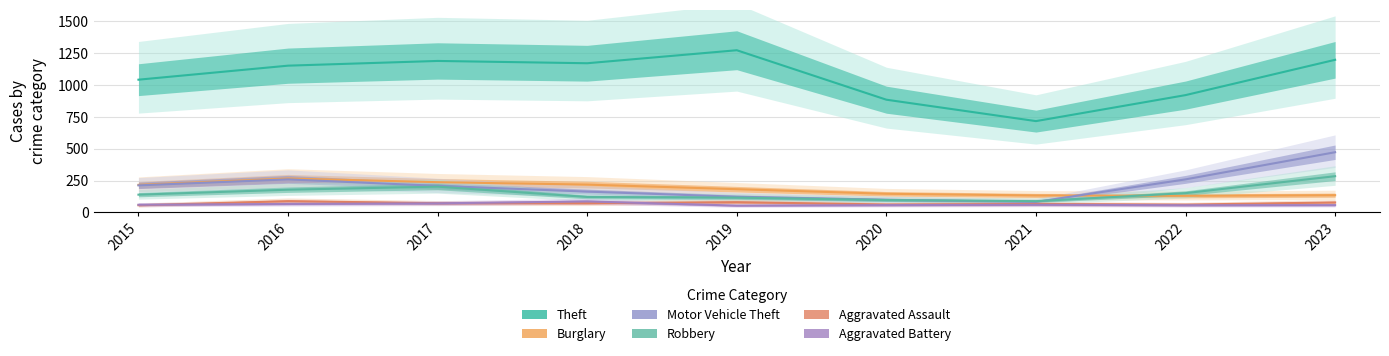

Reading right to left, what are all the values shown in this chart?

Theft: 2023=1197	2022=920	2021=716	2020=884	2019=1272	2018=1170	2017=1188	2016=1151	2015=1041
Burglary: 2023=135	2022=130	2021=133	2020=146	2019=182	2018=218	2017=237	2016=266	2015=216
Motor Vehicle Theft: 2023=472	2022=259	2021=82	2020=99	2019=123	2018=163	2017=208	2016=259	2015=212
Robbery: 2023=284	2022=151	2021=88	2020=97	2019=116	2018=121	2017=202	2016=178	2015=139
Aggravated Assault: 2023=78	2022=61	2021=66	2020=62	2019=80	2018=72	2017=72	2016=88	2015=56
Aggravated Battery: 2023=57	2022=56	2021=60	2020=57	2019=53	2018=86	2017=71	2016=66	2015=60